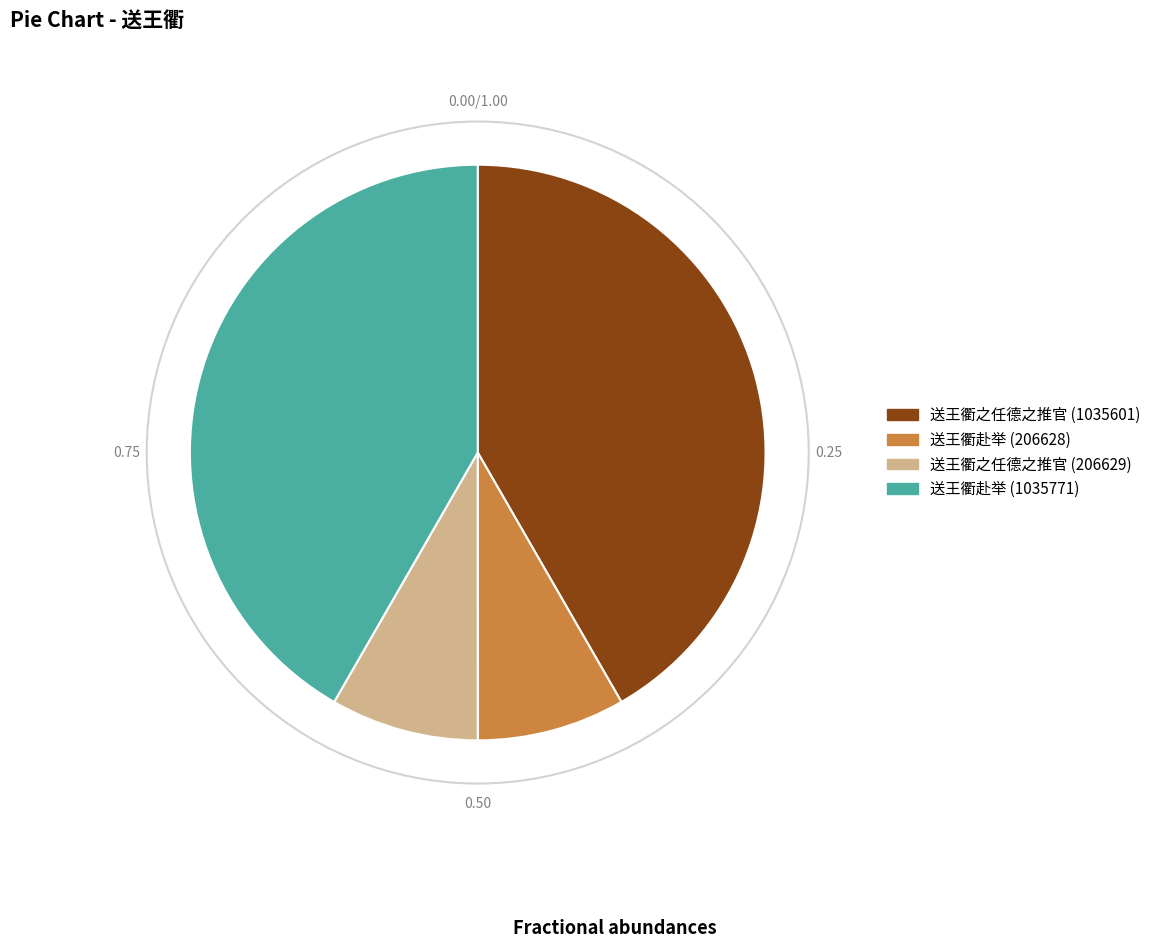

Is there a majority slice in this chart?

No